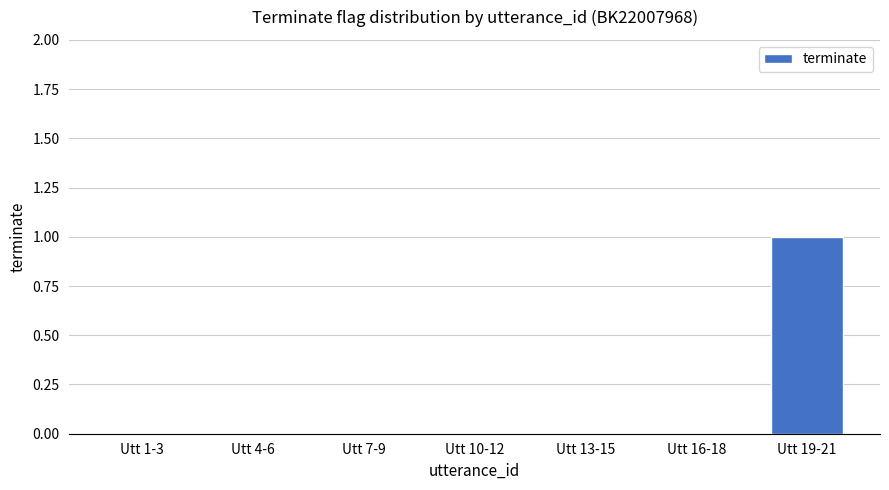

The value at Utt 4-6 is 0. True or false?

True